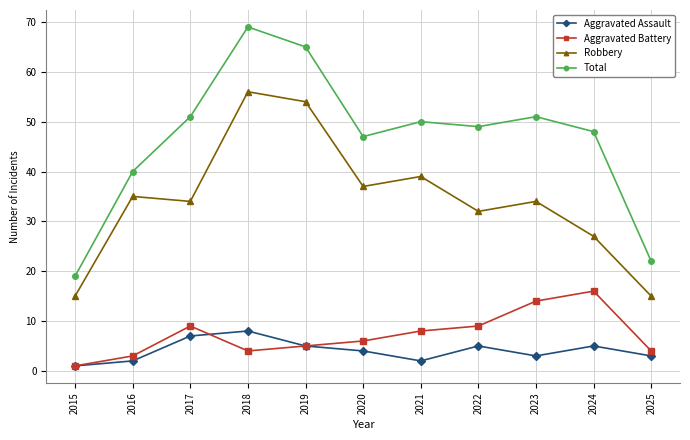

Does the chart display data point markers on the line(s)?

Yes